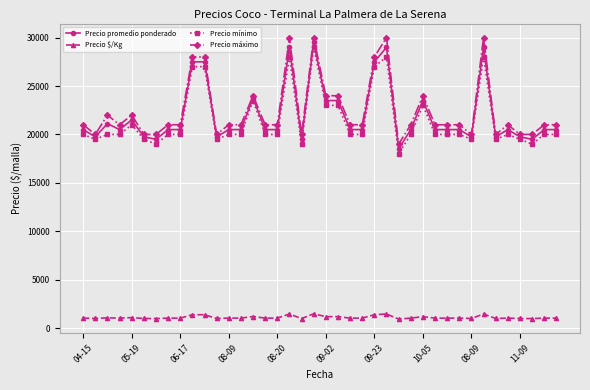

True or false: Precio máximo and Precio $/Kg cross at least once.

False